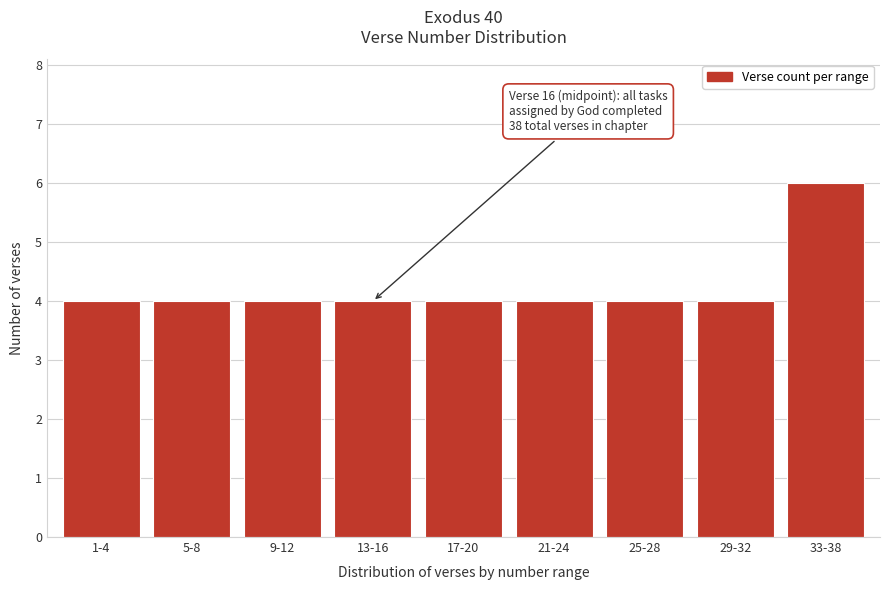

Reading left to right, transcribe all the data shown in this chart.

1-4=4	5-8=4	9-12=4	13-16=4	17-20=4	21-24=4	25-28=4	29-32=4	33-38=6